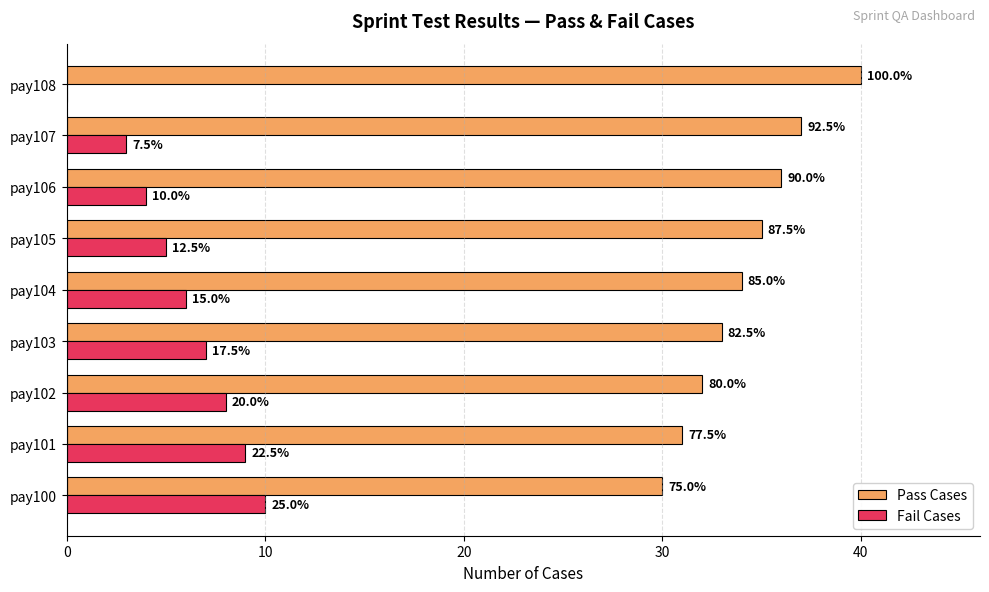

What is the maximum value shown in the chart?

40